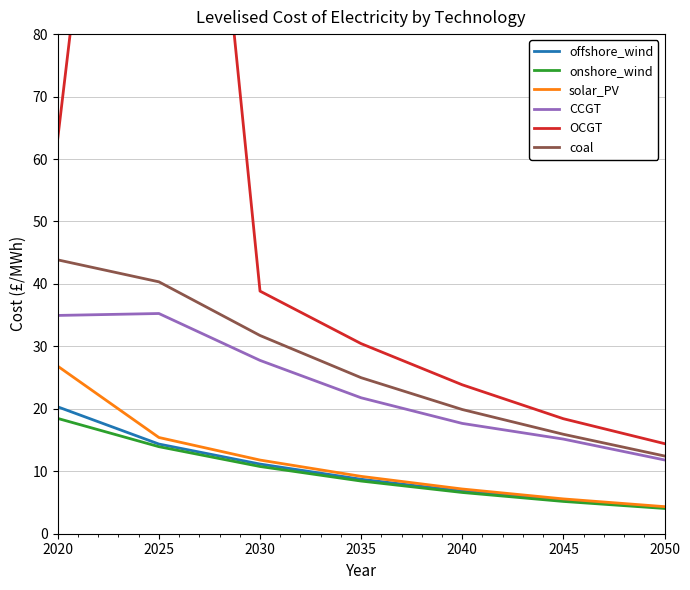

Between 2040 and 2045, which series saw the biggest shift?

OCGT